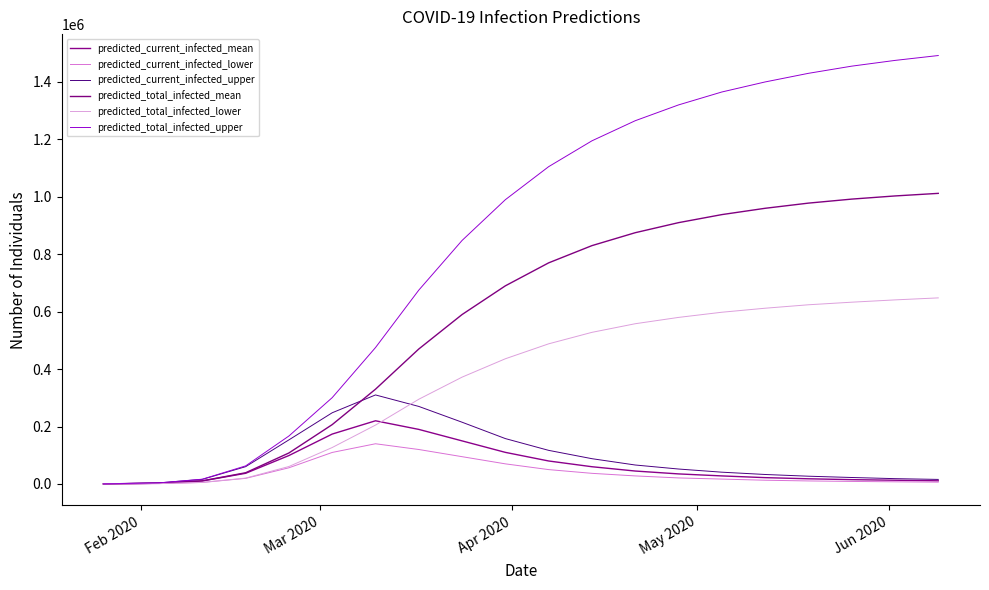

What is the highest value of the predicted_total_infected_upper series?

1492000